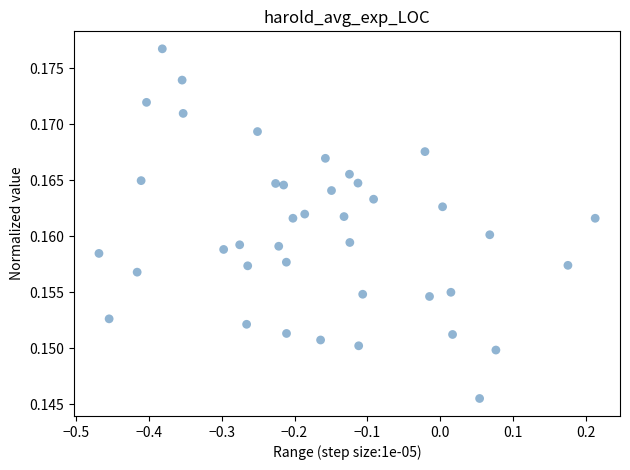

What is the range of X values (max minus min)?

0.7